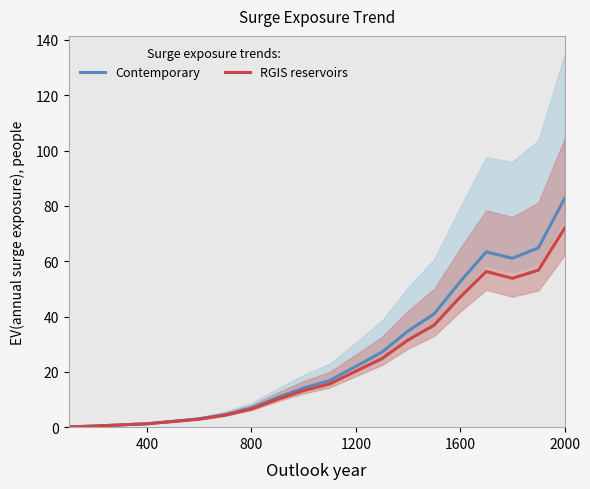

The value of RGIS reservoirs at 1200 is 20.2. True or false?

True